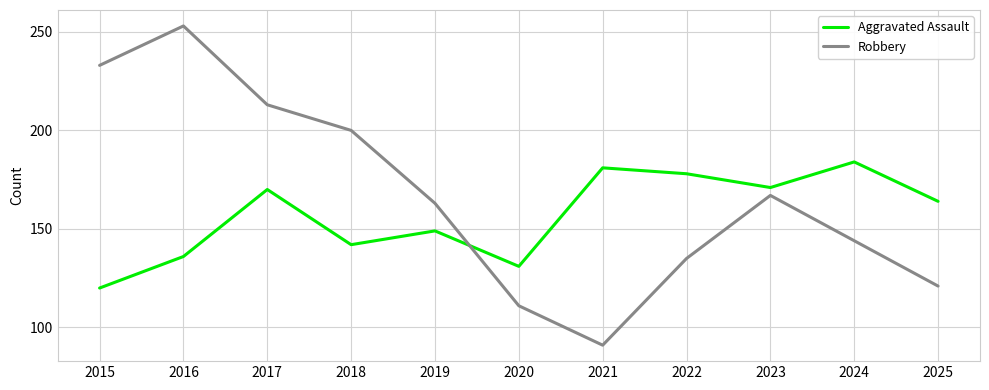

Is it true that Robbery equals 346 at 2015?

False